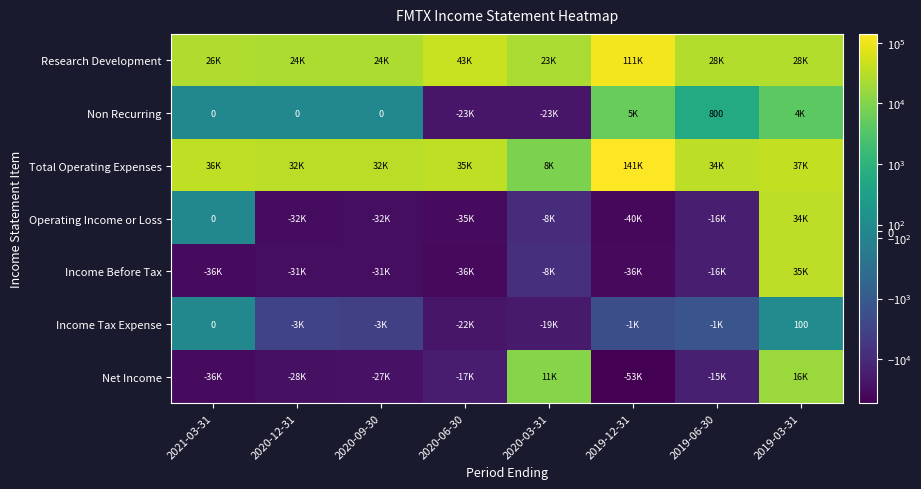

At which category does the chart reach its peak across all series?

2019-12-31